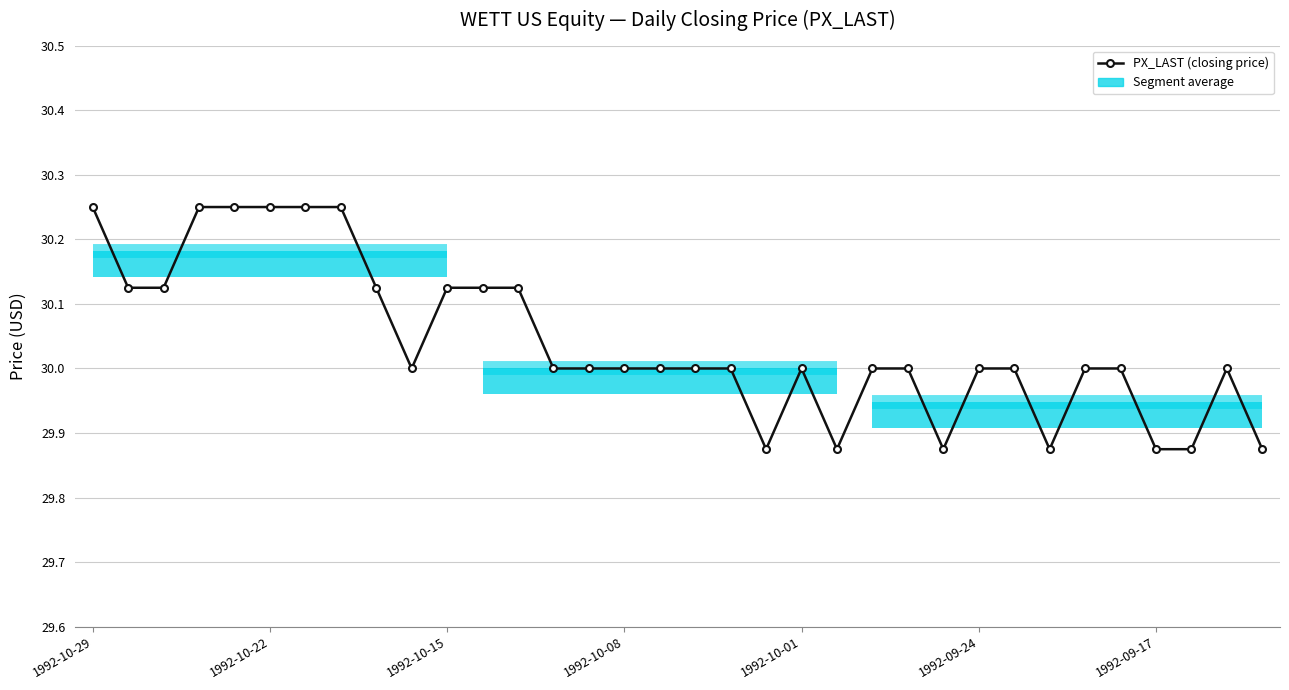

Reading left to right, transcribe all the data shown in this chart.

30.2	30.1	30.1	30.2	30.2	30.2	30.2	30.2	30.1	30.0	30.1	30.1	30.1	30.0	30.0	30.0	30.0	30.0	30.0	29.9	30.0	29.9	30.0	30.0	29.9	30.0	30.0	29.9	30.0	30.0	29.9	29.9	30.0	29.9